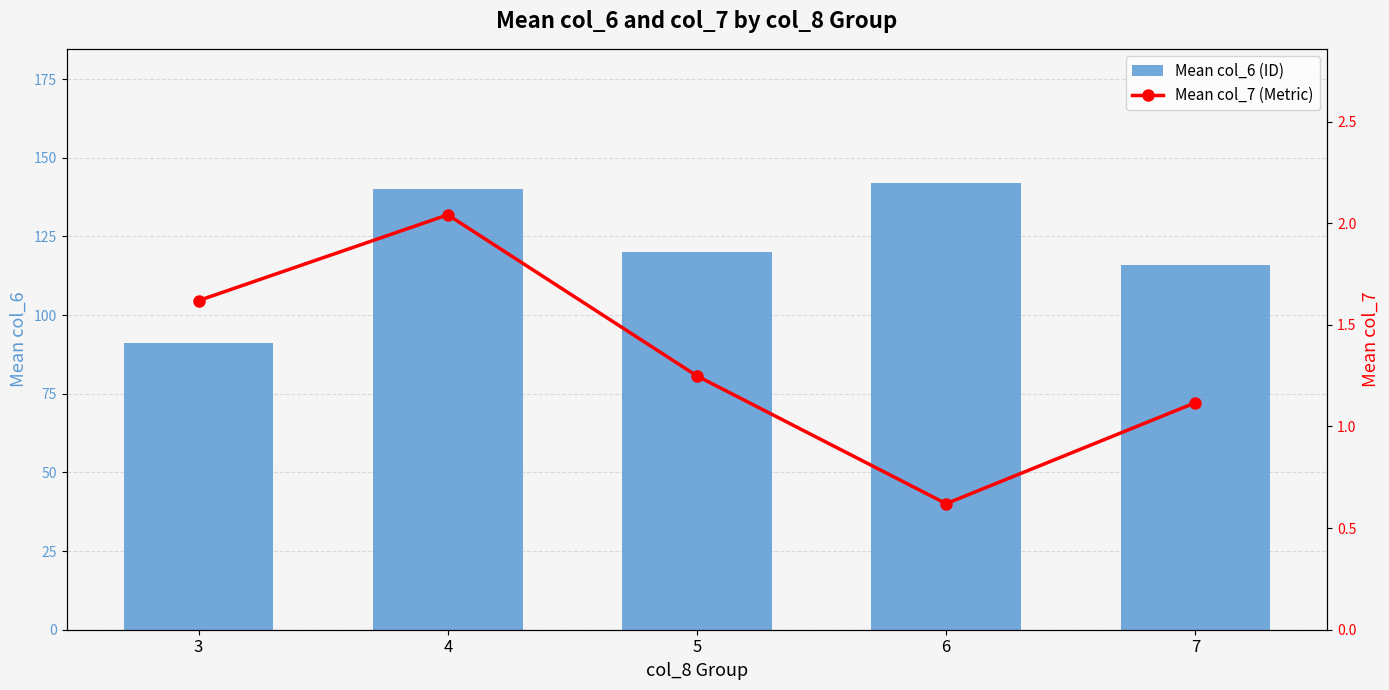

What is the value of the Mean col_6 (ID) bar at the 3rd from the left?

120